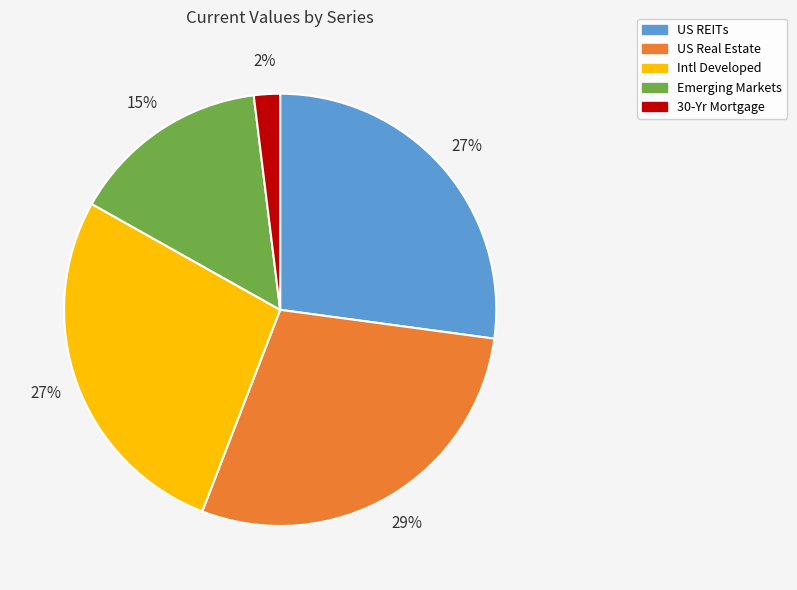

Is 30-Yr Mortgage the majority of the pie?

No